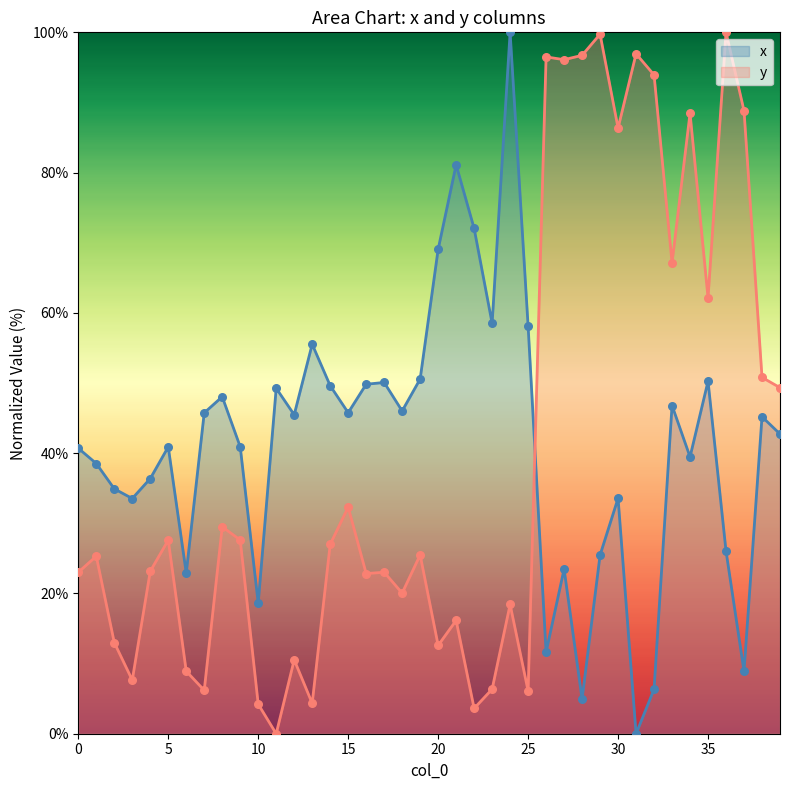

Which series has the widest spread of Y values?

x